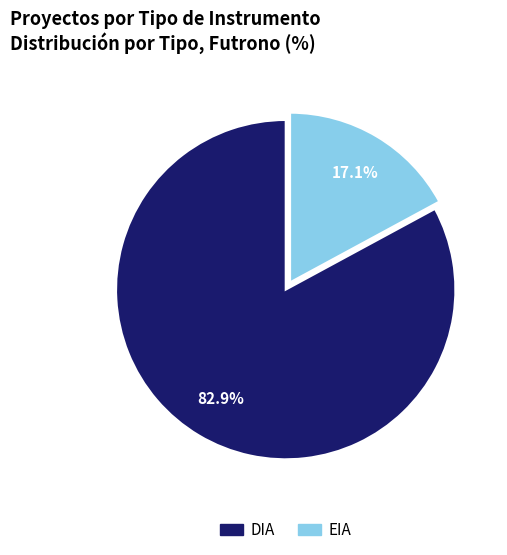

Count the number of slices in the pie.

2